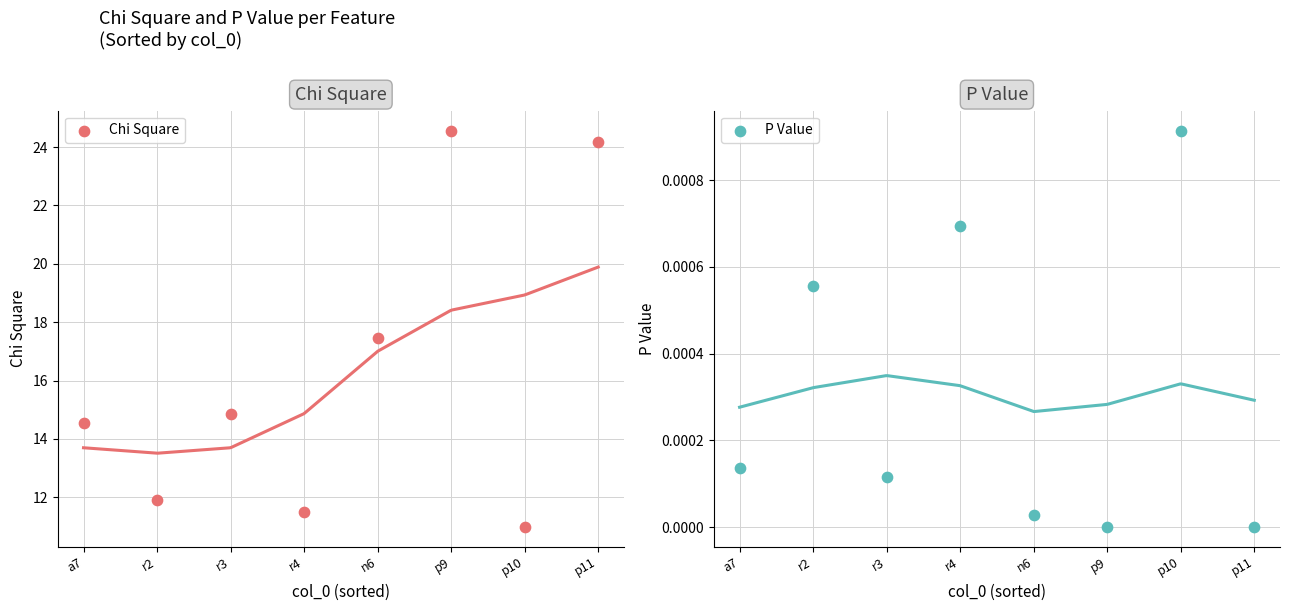

What are all the series names shown in the legend?

Chi Square, P Value